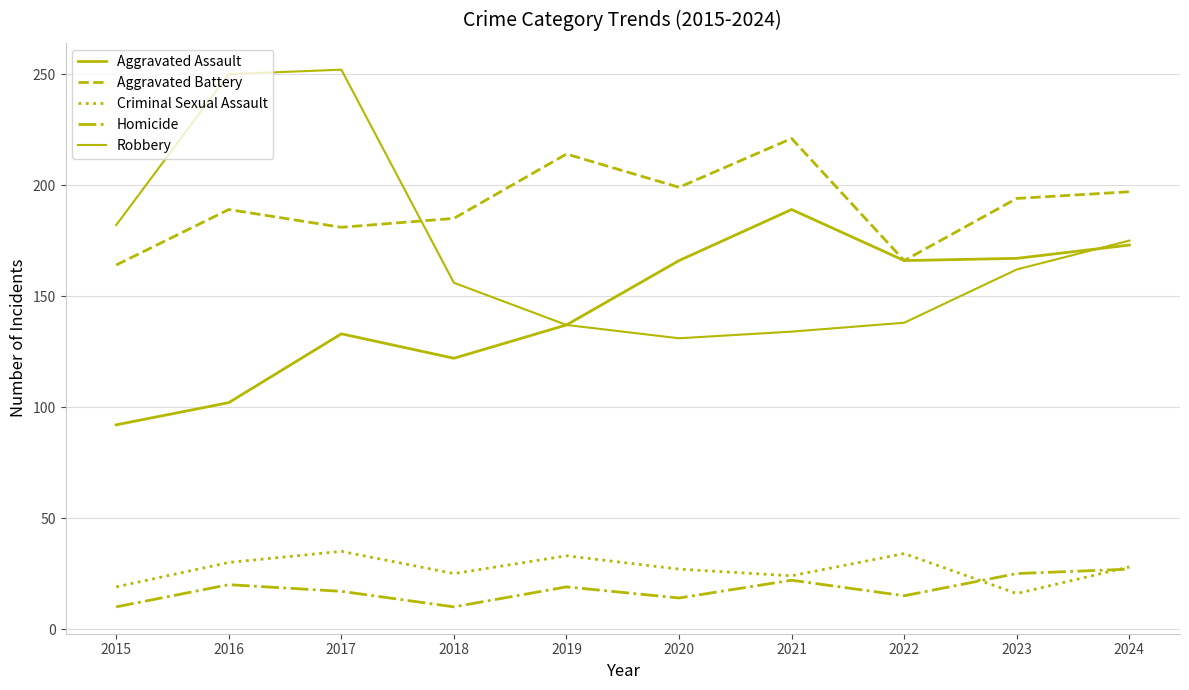

Does the chart display data point markers on the line(s)?

No